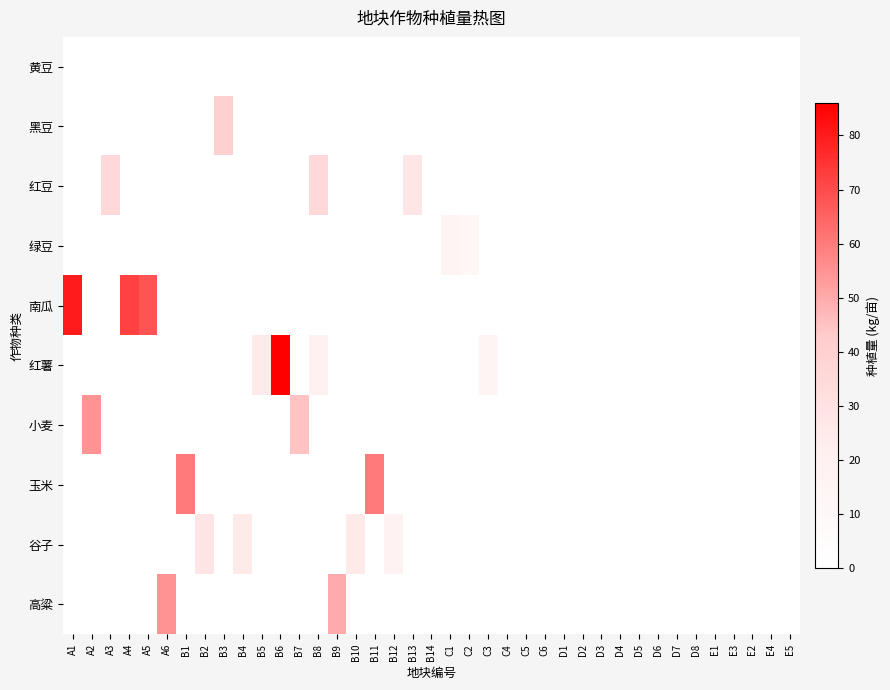

Reading right to left, what are all the values shown in this chart?

黄豆: E5=0.0	E4=0.0	E2=0.0	E3=0.1	E1=0.0	D8=0.1	D7=0.0	D6=0.0	D5=0.0	D4=0.0	D3=0.0	D2=0.0	D1=0.0	C6=0.0	C5=0.0	C4=0.0	C3=0.0	C2=0.0	C1=0.0	B14=0.0	B13=0.0	B12=0.0	B11=0.0	B10=0.0	B9=0.0	B8=0.0	B7=0.0	B6=0.0	B5=0.0	B4=0.0	B3=0.0	B2=0.0	B1=0.0	A6=0.0	A5=0.0	A4=0.0	A3=0.0	A2=0.0	A1=0.0
黑豆: E5=0.0	E4=0.0	E2=0.0	E3=0.0	E1=0.0	D8=0.0	D7=0.0	D6=0.0	D5=0.0	D4=0.0	D3=0.0	D2=0.0	D1=0.0	C6=0.0	C5=0.0	C4=0.0	C3=0.0	C2=0.0	C1=0.0	B14=0.0	B13=0.0	B12=0.0	B11=0.0	B10=0.0	B9=0.0	B8=0.0	B7=0.0	B6=0.0	B5=0.0	B4=0.0	B3=40.0	B2=0.0	B1=0.0	A6=0.0	A5=0.0	A4=0.0	A3=0.0	A2=0.0	A1=0.0
红豆: E5=0.0	E4=0.0	E2=0.0	E3=0.0	E1=0.0	D8=0.0	D7=0.0	D6=0.0	D5=0.0	D4=0.0	D3=0.0	D2=0.0	D1=0.0	C6=0.0	C5=0.0	C4=0.0	C3=0.0	C2=0.0	C1=0.0	B14=0.0	B13=27.0	B12=0.0	B11=0.0	B10=0.0	B9=0.0	B8=35.0	B7=0.0	B6=0.0	B5=0.0	B4=0.0	B3=0.0	B2=0.0	B1=0.0	A6=0.0	A5=0.0	A4=0.0	A3=35.0	A2=0.0	A1=0.0
绿豆: E5=0.0	E4=0.0	E2=0.0	E3=0.0	E1=0.0	D8=0.0	D7=0.0	D6=0.0	D5=0.0	D4=0.0	D3=0.0	D2=0.0	D1=0.0	C6=0.0	C5=0.0	C4=0.0	C3=0.0	C2=13.0	C1=15.0	B14=0.0	B13=0.0	B12=0.0	B11=0.0	B10=0.0	B9=0.0	B8=0.0	B7=0.0	B6=0.0	B5=0.0	B4=0.0	B3=0.0	B2=0.0	B1=0.0	A6=0.0	A5=0.0	A4=0.0	A3=0.0	A2=0.0	A1=0.0
南瓜: E5=0.0	E4=0.0	E2=0.0	E3=0.0	E1=0.0	D8=0.0	D7=0.0	D6=0.0	D5=0.0	D4=0.0	D3=0.0	D2=0.0	D1=0.0	C6=0.0	C5=0.0	C4=0.0	C3=0.0	C2=0.0	C1=0.0	B14=0.0	B13=0.0	B12=0.0	B11=0.0	B10=0.0	B9=0.0	B8=0.0	B7=0.0	B6=0.0	B5=0.0	B4=0.0	B3=0.0	B2=0.0	B1=0.0	A6=0.0	A5=68.0	A4=72.0	A3=0.0	A2=0.0	A1=80.0
红薯: E5=0.0	E4=0.0	E2=0.0	E3=0.0	E1=0.0	D8=0.0	D7=0.0	D6=0.0	D5=0.0	D4=0.0	D3=0.0	D2=0.0	D1=0.0	C6=0.0	C5=0.0	C4=0.0	C3=15.0	C2=0.0	C1=0.0	B14=0.0	B13=0.0	B12=0.0	B11=0.0	B10=0.0	B9=0.0	B8=20.0	B7=0.0	B6=86.0	B5=25.0	B4=0.0	B3=0.0	B2=0.0	B1=0.0	A6=0.0	A5=0.0	A4=0.0	A3=0.0	A2=0.0	A1=0.0
小麦: E5=0.0	E4=0.0	E2=0.0	E3=0.0	E1=0.0	D8=0.0	D7=0.0	D6=0.0	D5=0.0	D4=0.0	D3=0.0	D2=0.0	D1=0.0	C6=0.0	C5=0.0	C4=0.0	C3=0.0	C2=0.0	C1=0.0	B14=0.0	B13=0.0	B12=0.0	B11=0.0	B10=0.0	B9=0.0	B8=0.0	B7=45.0	B6=0.0	B5=0.0	B4=0.0	B3=0.0	B2=0.0	B1=0.0	A6=0.0	A5=0.0	A4=0.0	A3=0.0	A2=55.0	A1=0.0
玉米: E5=0.0	E4=0.0	E2=0.0	E3=0.0	E1=0.0	D8=0.0	D7=0.0	D6=0.0	D5=0.0	D4=0.0	D3=0.0	D2=0.0	D1=0.0	C6=0.0	C5=0.0	C4=0.0	C3=0.0	C2=0.0	C1=0.0	B14=0.0	B13=0.0	B12=0.0	B11=60.0	B10=0.0	B9=0.0	B8=0.0	B7=0.0	B6=0.0	B5=0.0	B4=0.0	B3=0.0	B2=0.0	B1=60.0	A6=0.0	A5=0.0	A4=0.0	A3=0.0	A2=0.0	A1=0.0
谷子: E5=0.0	E4=0.0	E2=0.0	E3=0.0	E1=0.0	D8=0.0	D7=0.0	D6=0.0	D5=0.0	D4=0.0	D3=0.0	D2=0.0	D1=0.0	C6=0.0	C5=0.0	C4=0.0	C3=0.0	C2=0.0	C1=0.0	B14=0.0	B13=0.0	B12=18.0	B11=0.0	B10=25.0	B9=0.0	B8=0.0	B7=0.0	B6=0.0	B5=0.0	B4=25.0	B3=0.0	B2=28.0	B1=0.0	A6=0.0	A5=0.0	A4=0.0	A3=0.0	A2=0.0	A1=0.0
高粱: E5=0.0	E4=0.0	E2=0.0	E3=0.0	E1=0.0	D8=0.0	D7=0.0	D6=0.0	D5=0.0	D4=0.0	D3=0.0	D2=0.0	D1=0.0	C6=0.0	C5=0.0	C4=0.0	C3=0.0	C2=0.0	C1=0.0	B14=0.0	B13=0.0	B12=0.0	B11=0.0	B10=0.0	B9=50.0	B8=0.0	B7=0.0	B6=0.0	B5=0.0	B4=0.0	B3=0.0	B2=0.0	B1=0.0	A6=55.0	A5=0.0	A4=0.0	A3=0.0	A2=0.0	A1=0.0